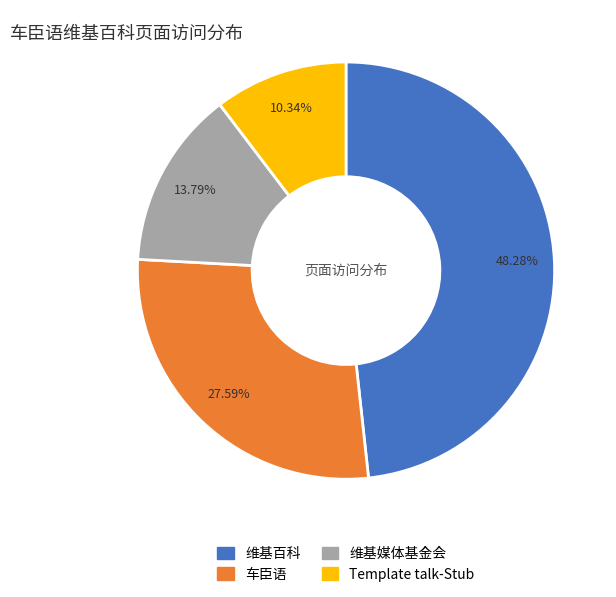

Approximately how many times larger is the value at 维基媒体基金会 compared to 车臣语?

0.5